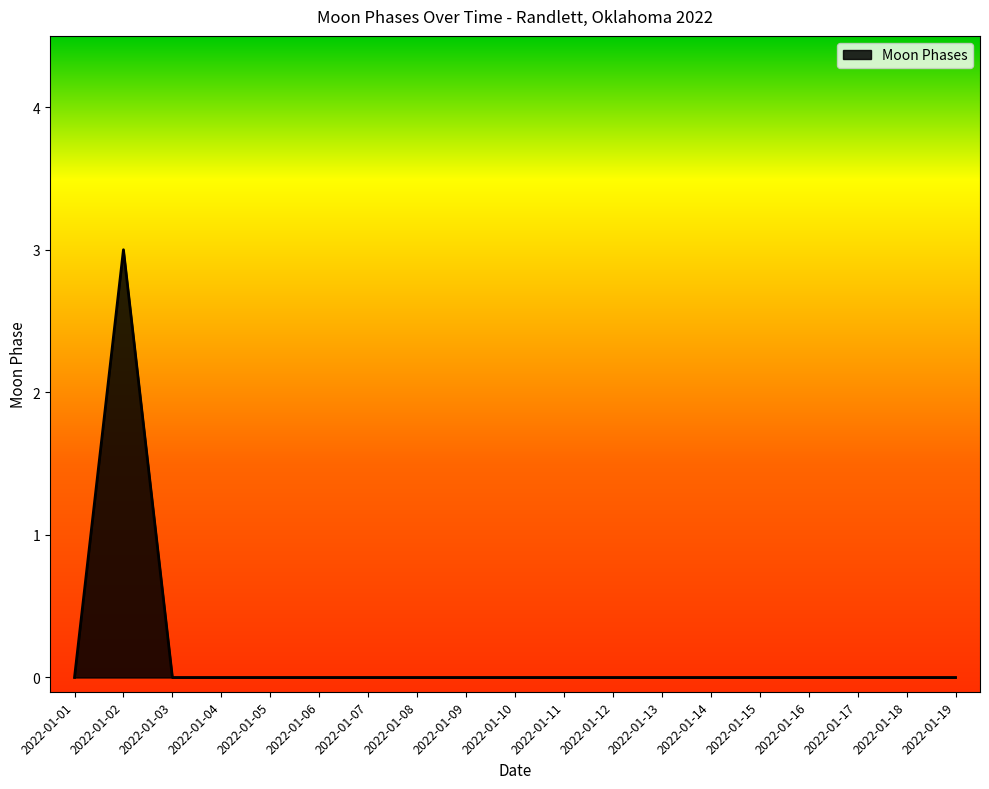

Reading left to right, transcribe all the data shown in this chart.

2022-01-01=0	2022-01-02=3	2022-01-03=0	2022-01-04=0	2022-01-05=0	2022-01-06=0	2022-01-07=0	2022-01-08=0	2022-01-09=0	2022-01-10=0	2022-01-11=0	2022-01-12=0	2022-01-13=0	2022-01-14=0	2022-01-15=0	2022-01-16=0	2022-01-17=0	2022-01-18=0	2022-01-19=0